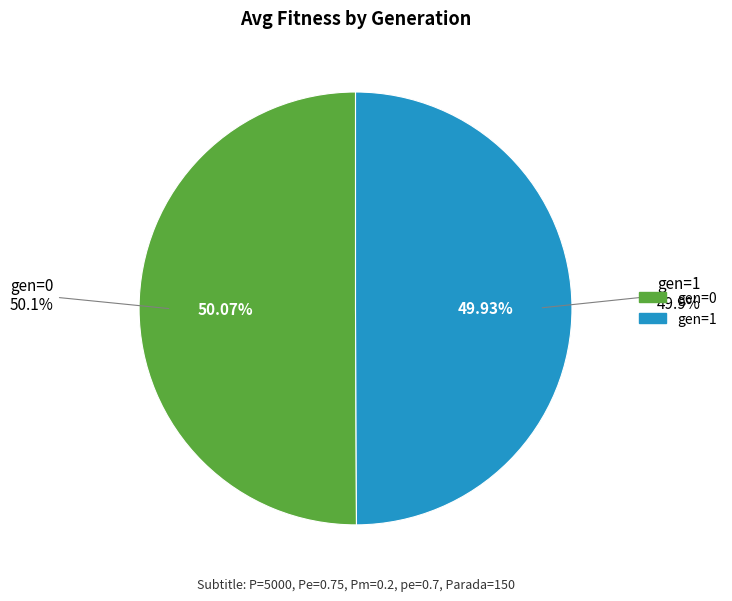

To the nearest percent, what portion does gen=0 represent?

50%